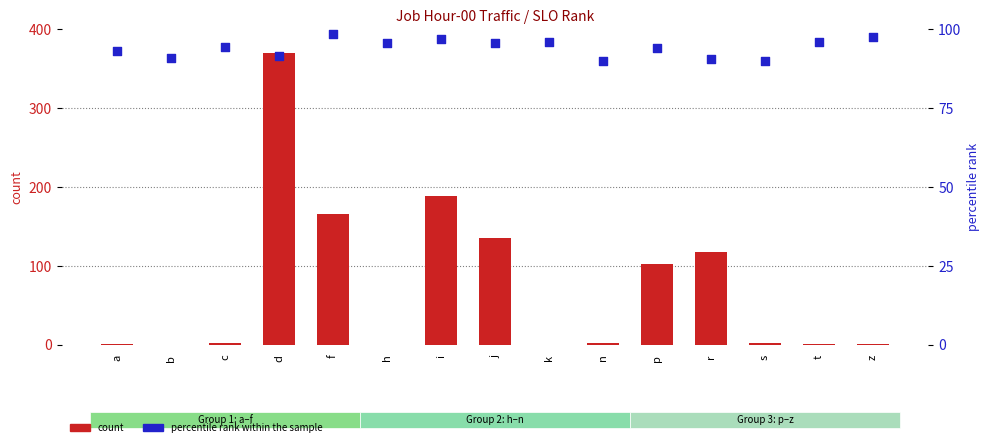

What is the total value across all series at i?

285.6